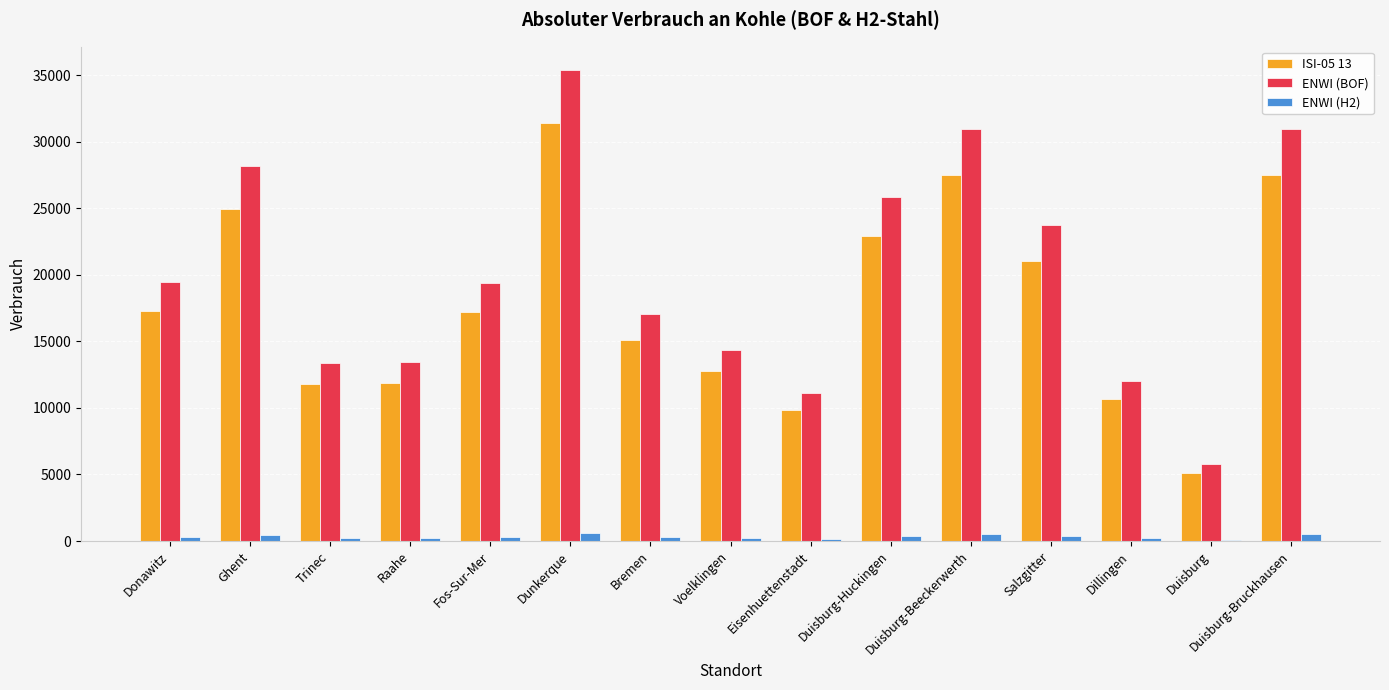

How many series are shown in this chart?

3